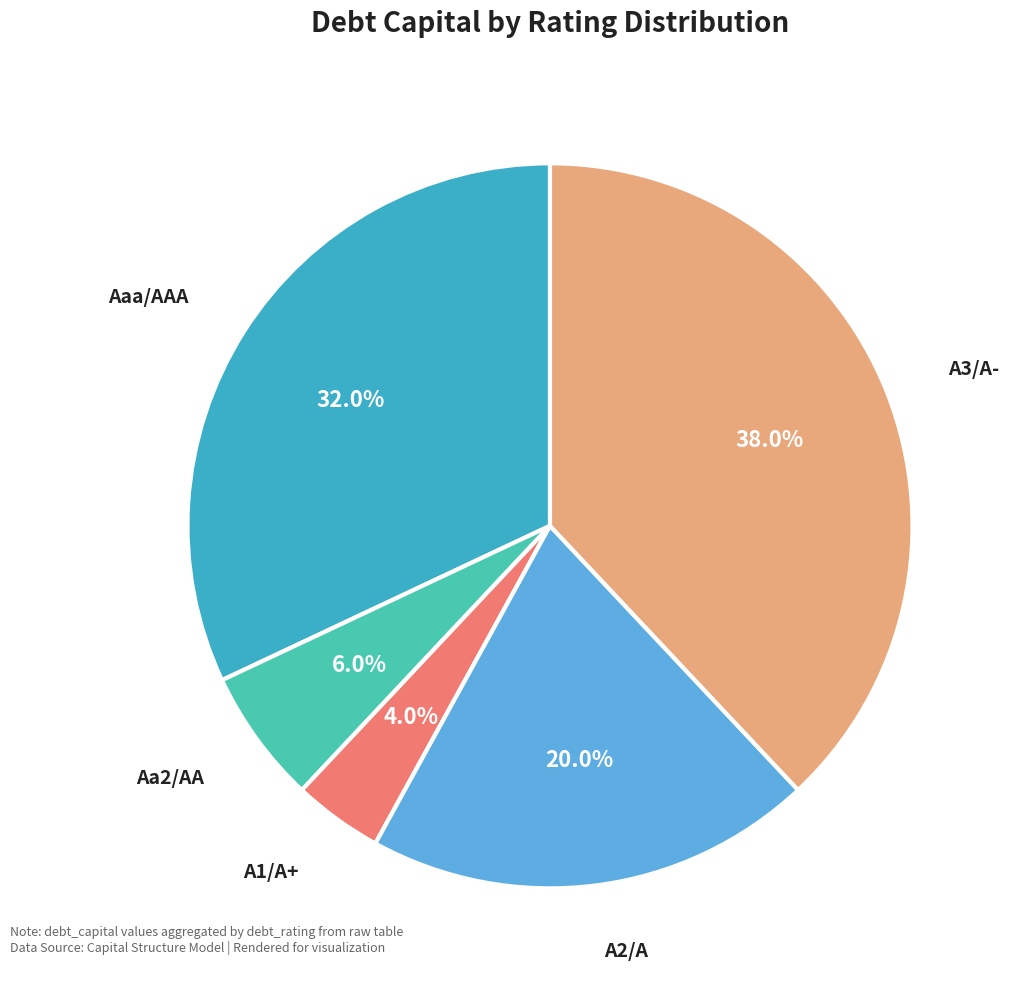

How many slices are in this pie chart?

5